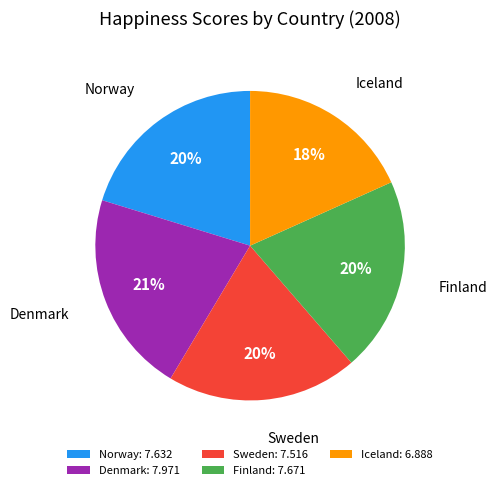

Count the number of slices in the pie.

5